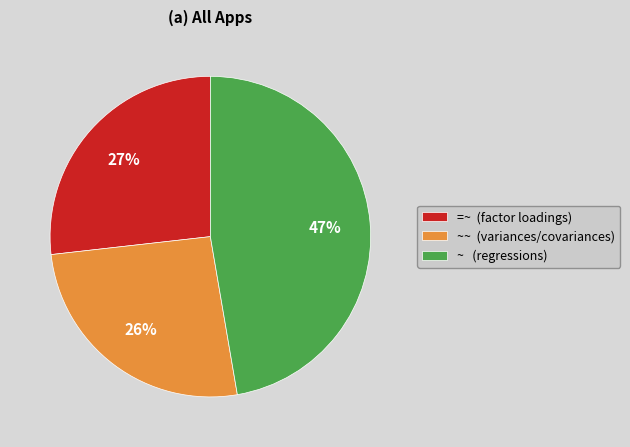

What is the largest slice in the pie chart?

~ (regressions)